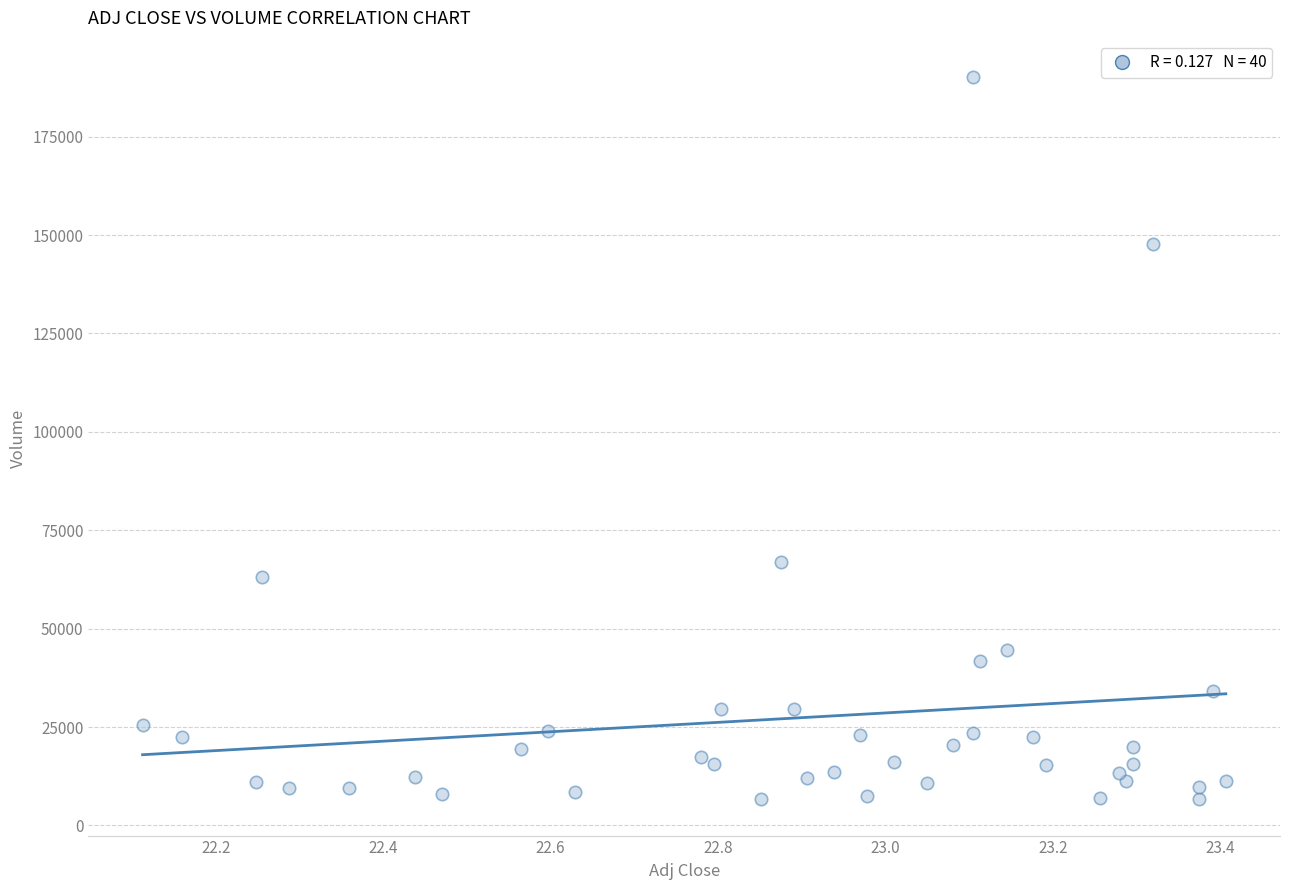

What Y value in the scatter plot is closest to 98400?

67000